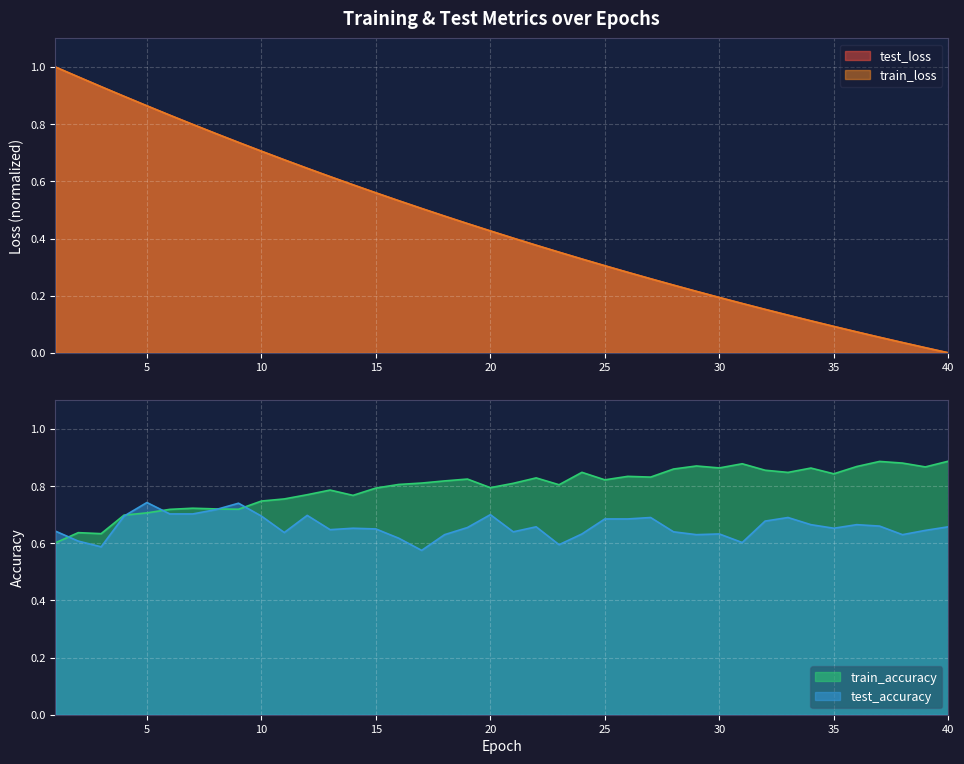

Which series changed the most between 6 and 15?

train_loss